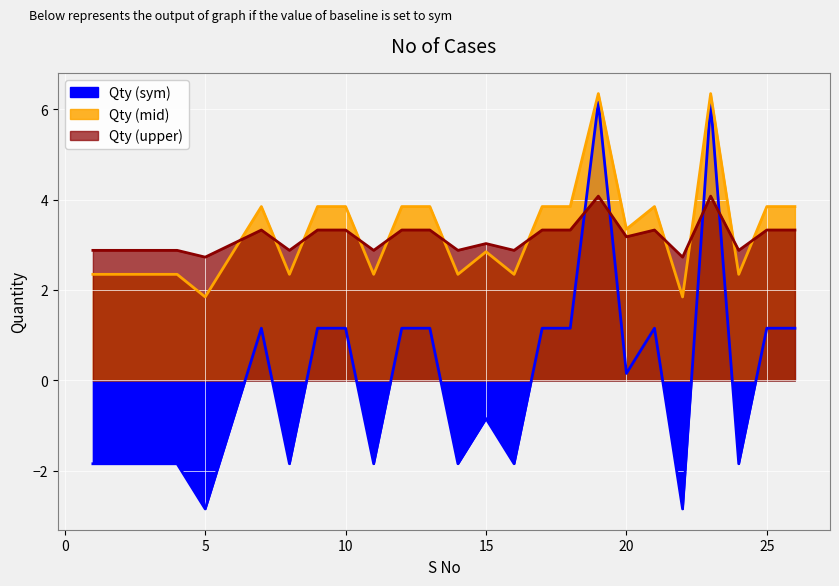

The chart shows a value of -0.8 at 6. True or false?

True